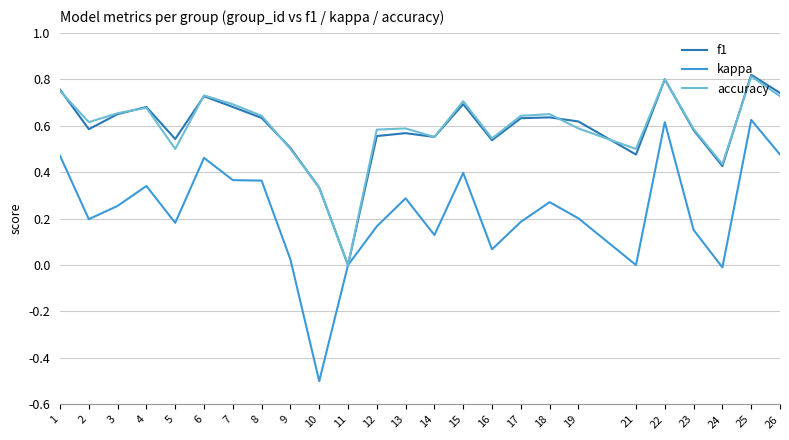

Is this an area chart (filled region under the line)?

No